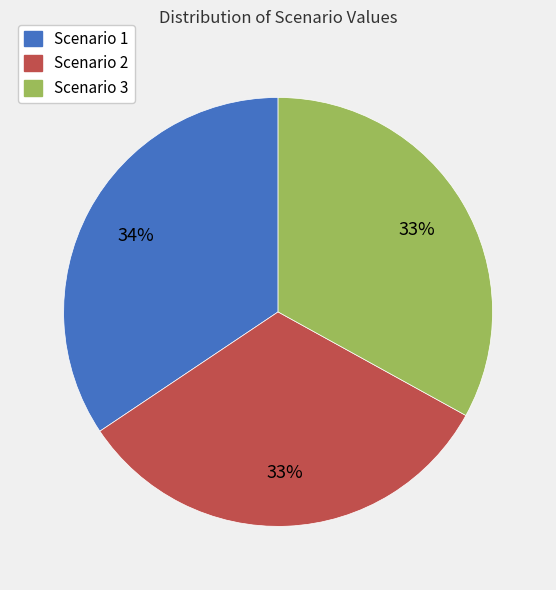

How many slices are in this pie chart?

3